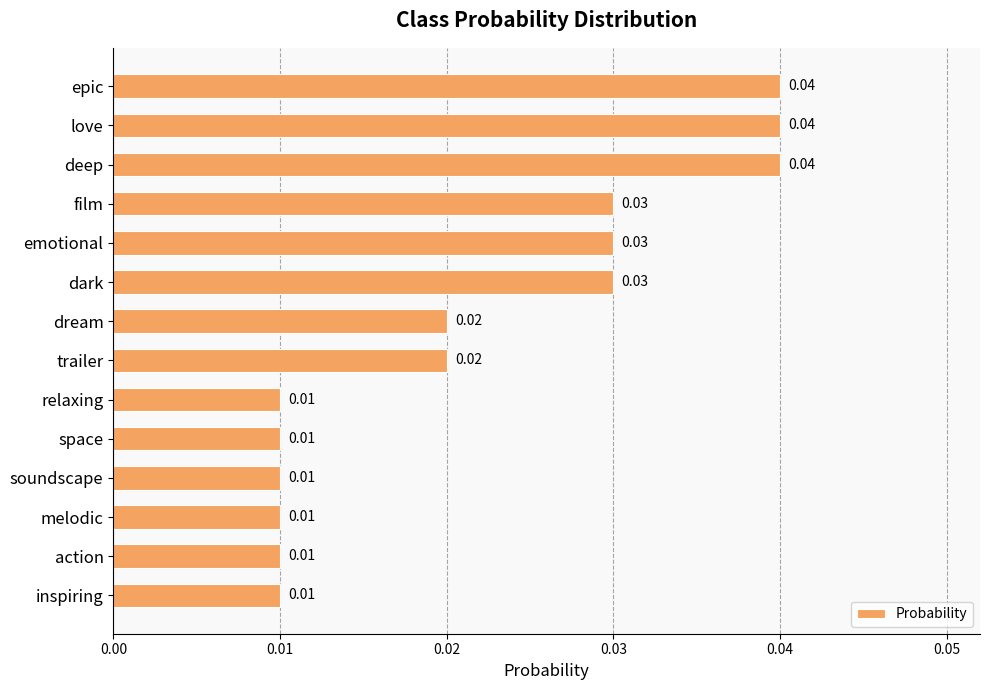

Which has a higher value, trailer or love?

love